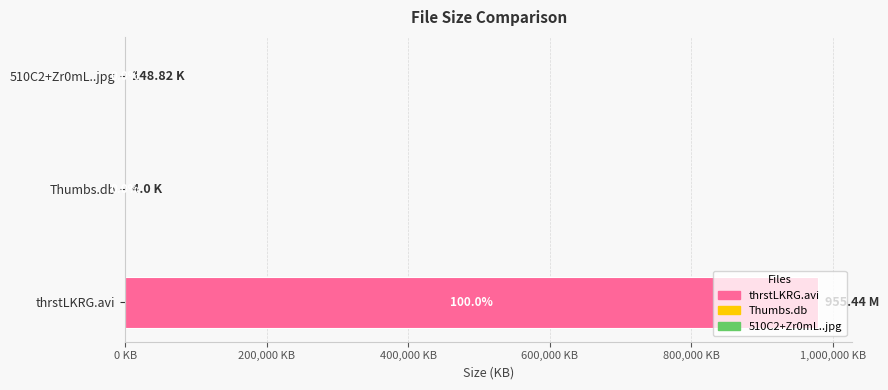

How many categories are shown in the chart?

3